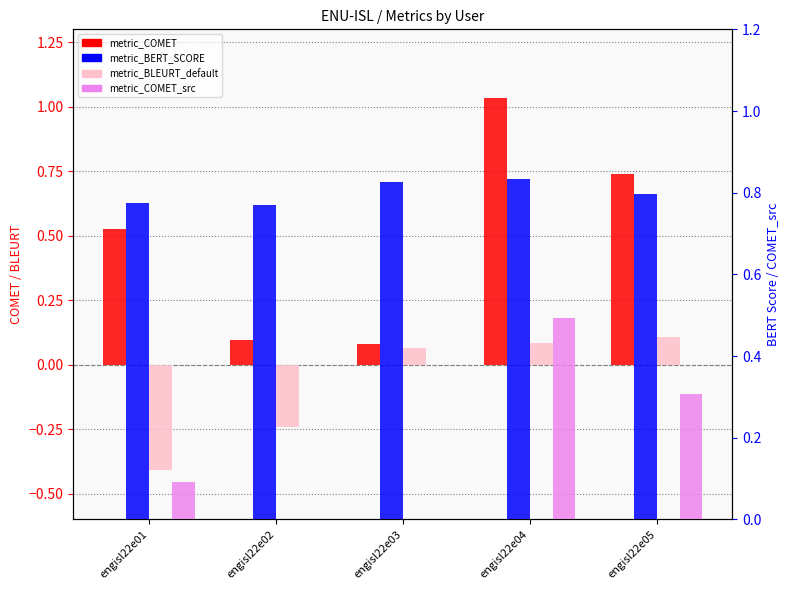

Rank the categories by metric_COMET_src value from highest to lowest.

engisl22e04, engisl22e05, engisl22e01, engisl22e02, engisl22e03